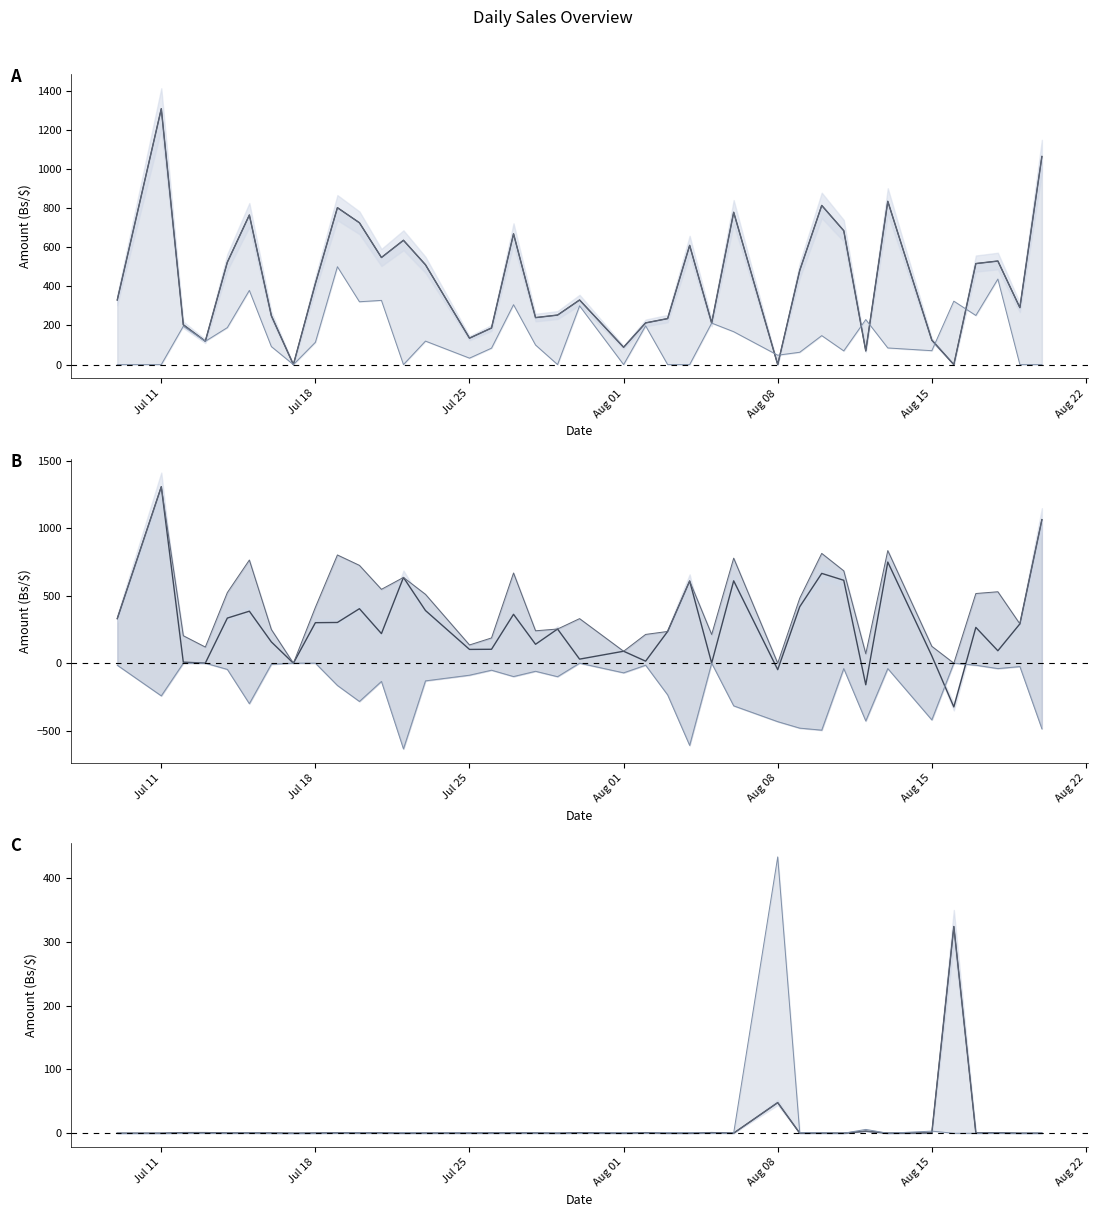

What is the label of the 4th point from the right?

2022-08-17